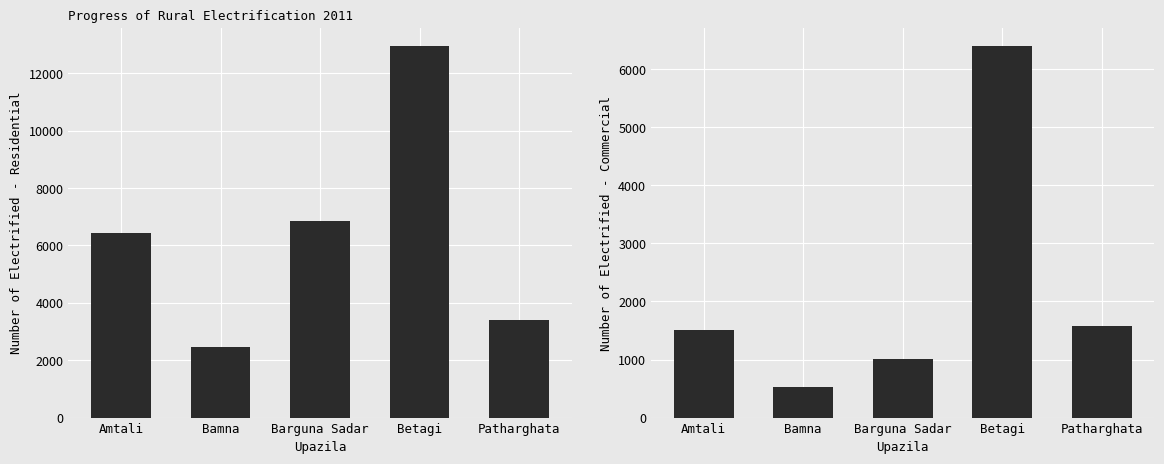

How many data points does each series have?

5